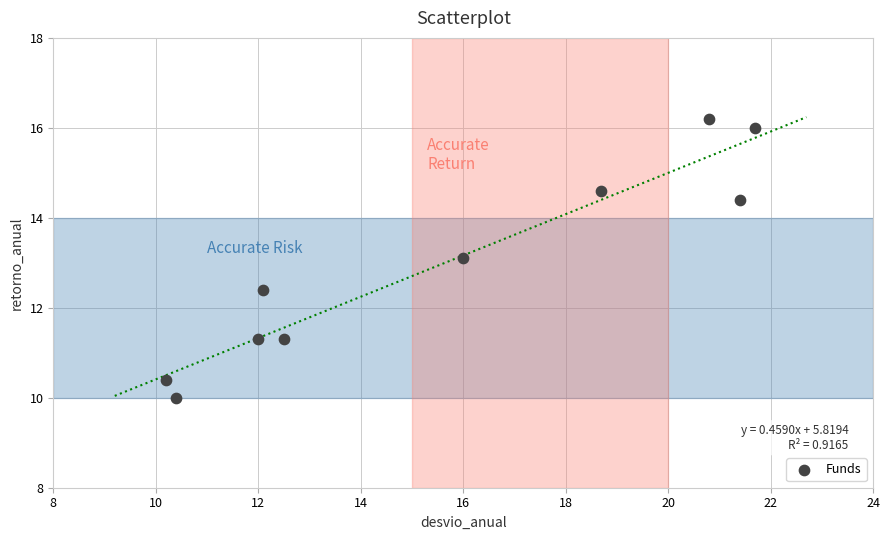

What is the range of Y values (max minus min)?

6.2